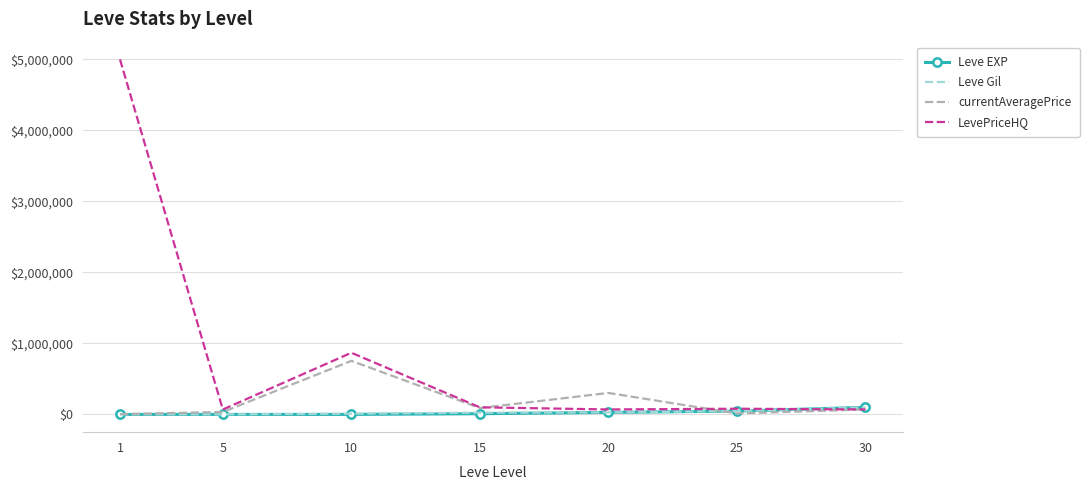

Which series has the largest total across all categories?

LevePriceHQ